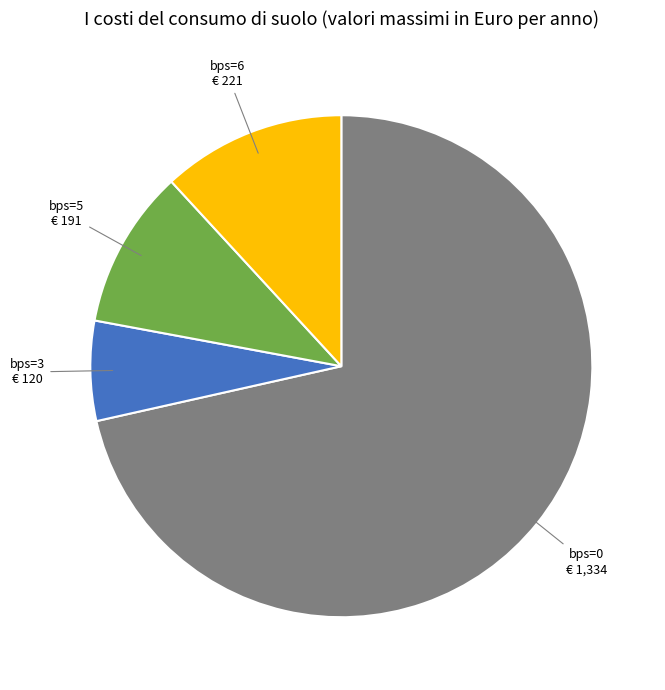

Is there a majority slice in this chart?

Yes